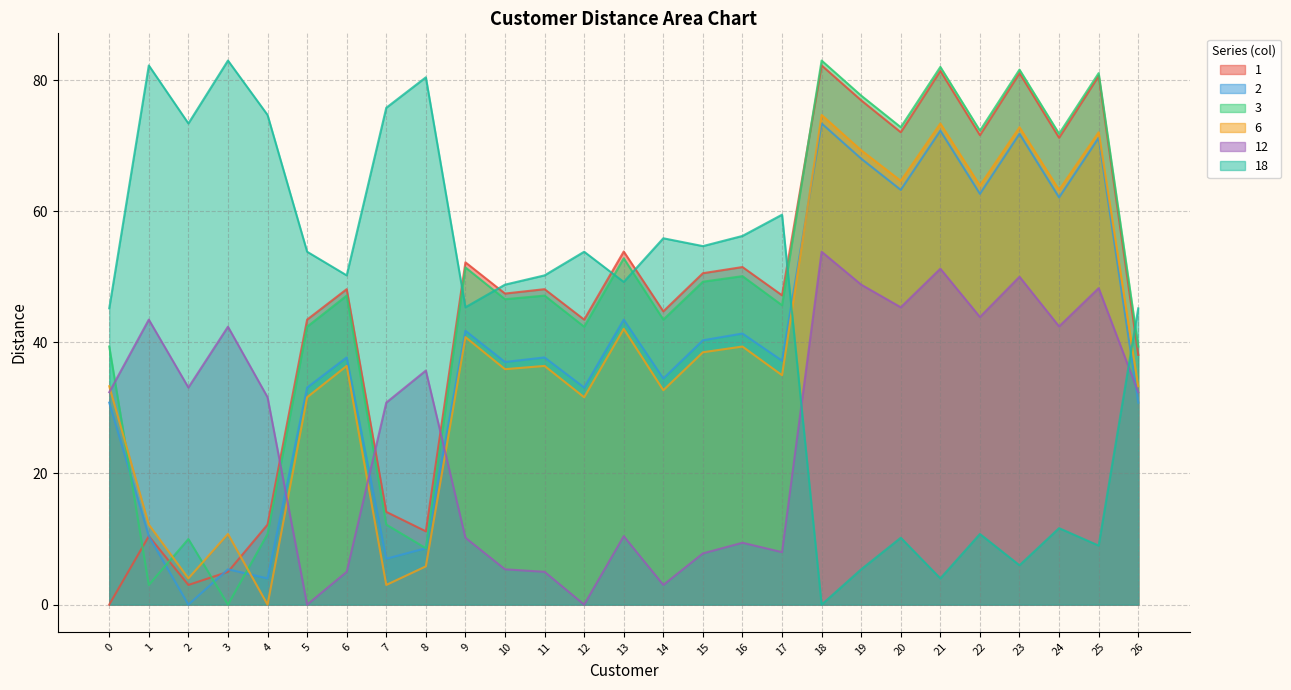

Is the value of 3 at 26 greater than the value of 12 at 18?

No